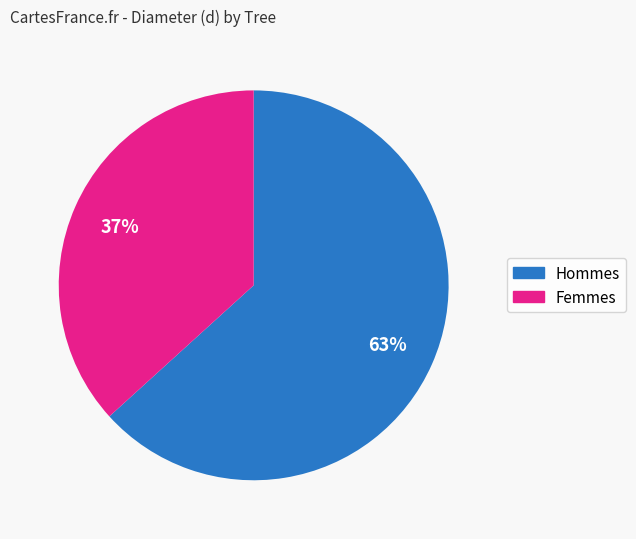

To the nearest percent, what is the average slice percentage?

50%